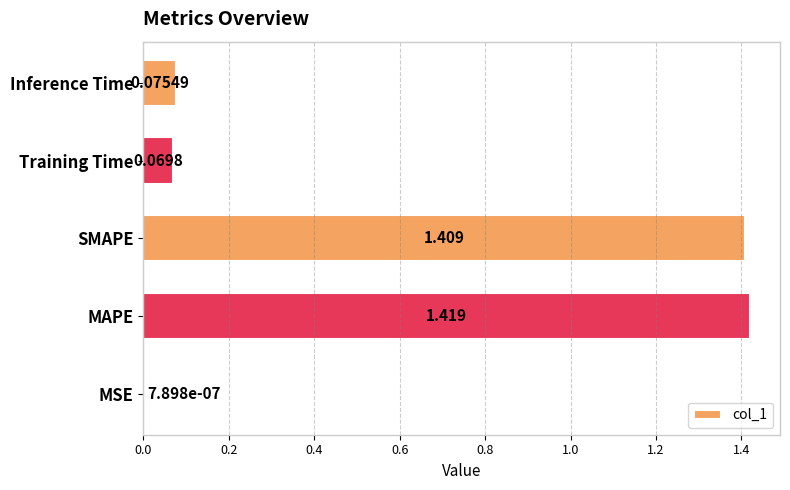

Which label corresponds to the largest value in the chart?

MAPE